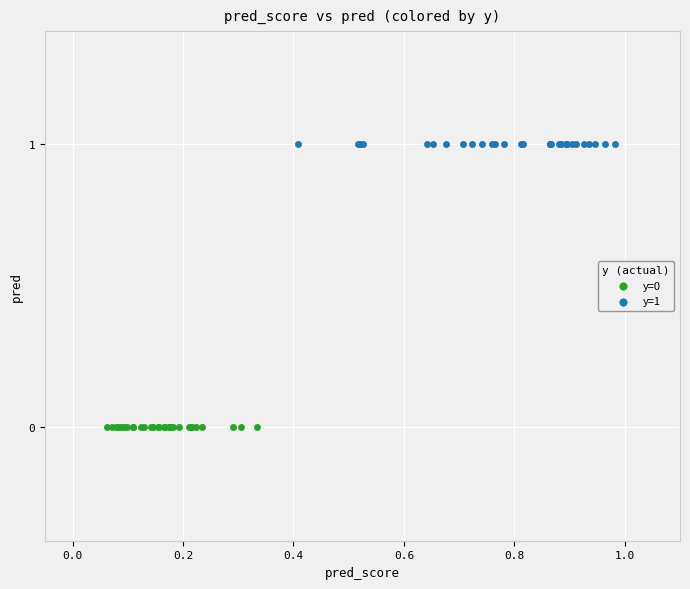

Which series contains the lowest Y value?

y=0